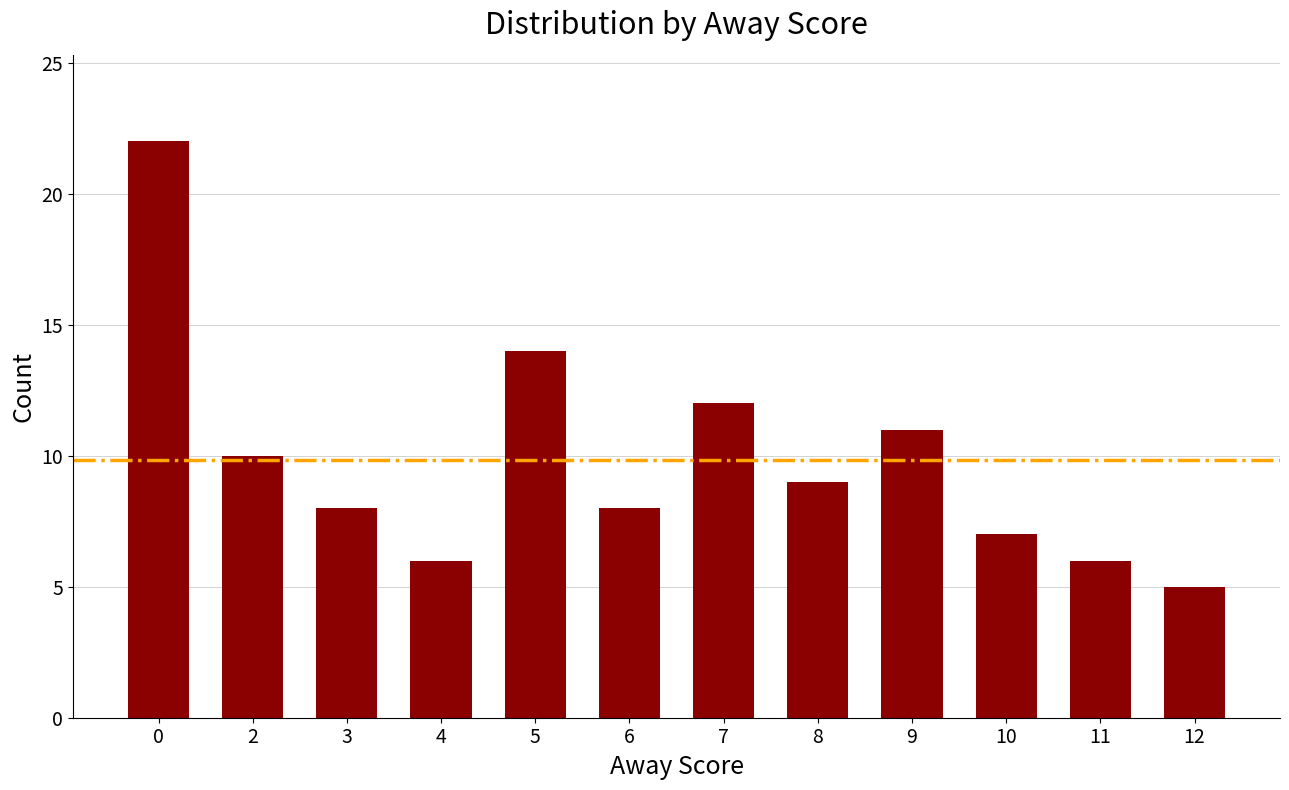

What is the change in value from 0 to 11?

-16